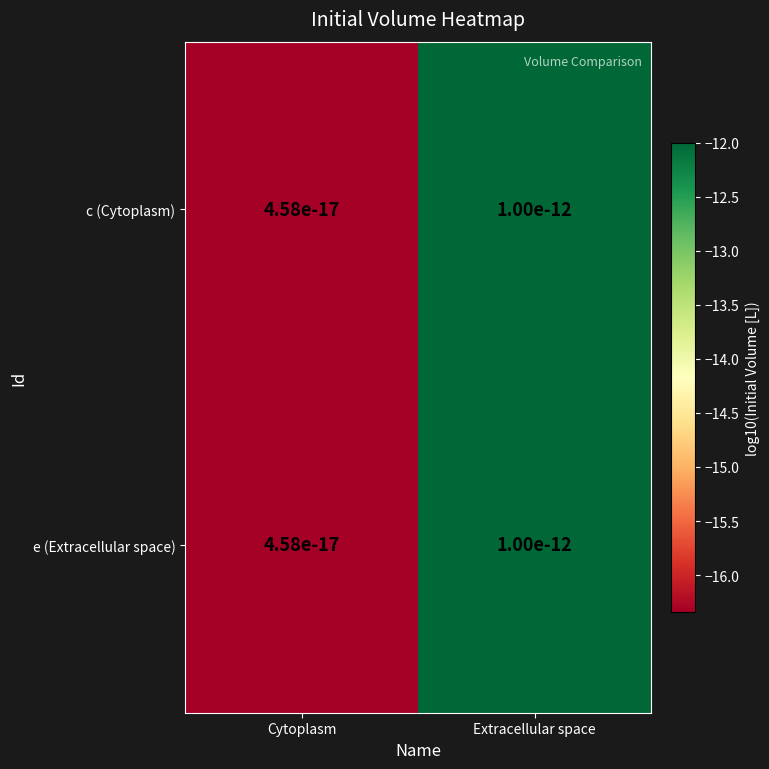

The value of e (Extracellular space) at Cytoplasm is -16.3. True or false?

True